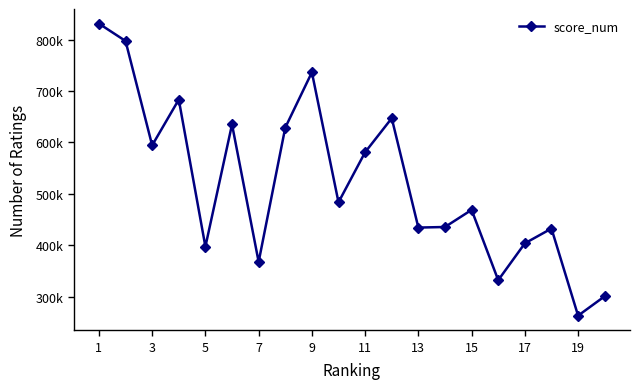

Does the chart display data point markers on the line(s)?

Yes